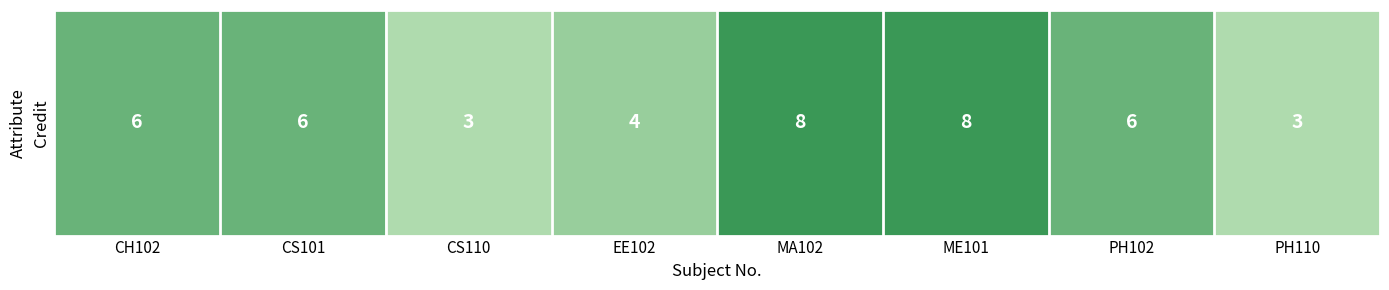

Reading right to left, transcribe all the data shown in this chart.

3	6	8	8	4	3	6	6